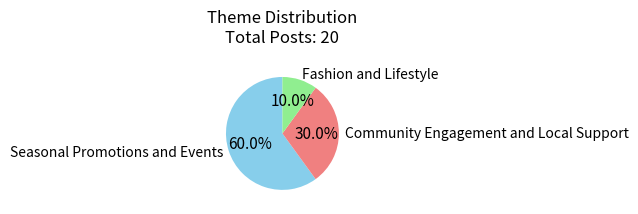

What percentage is the Seasonal Promotions and Events slice, to the nearest percent?

60%